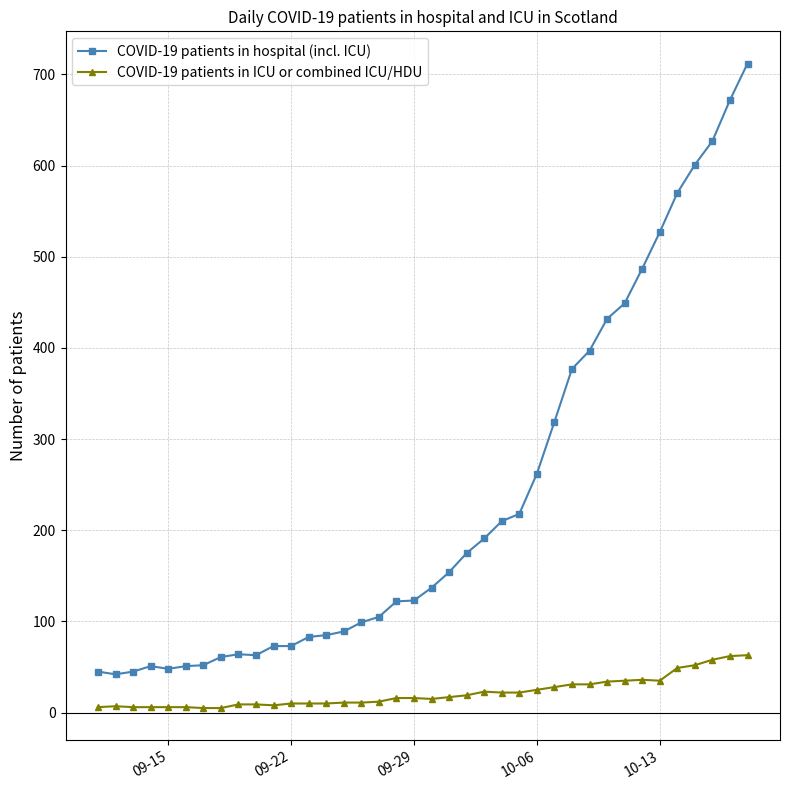

Which series has the largest total across all categories?

COVID-19 patients in hospital (incl. ICU)